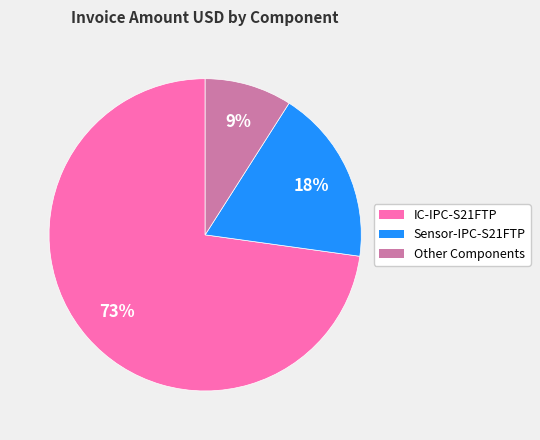

To the nearest percent, what is the average slice percentage?

33%